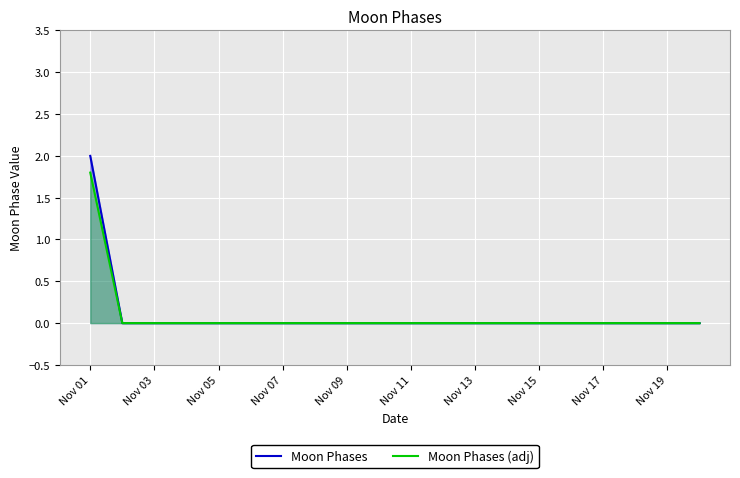

Which series has the largest range (max minus min)?

Moon Phases